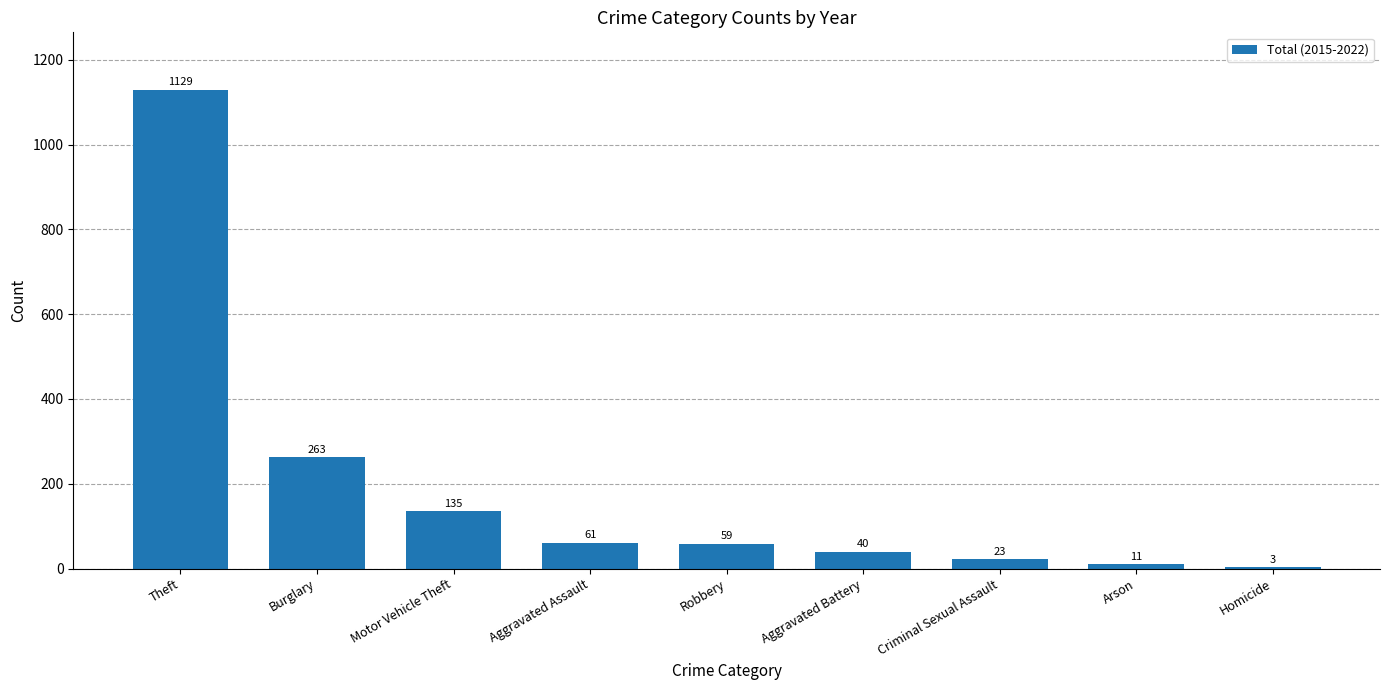

Read the value at Aggravated Assault, to the nearest 50.

50